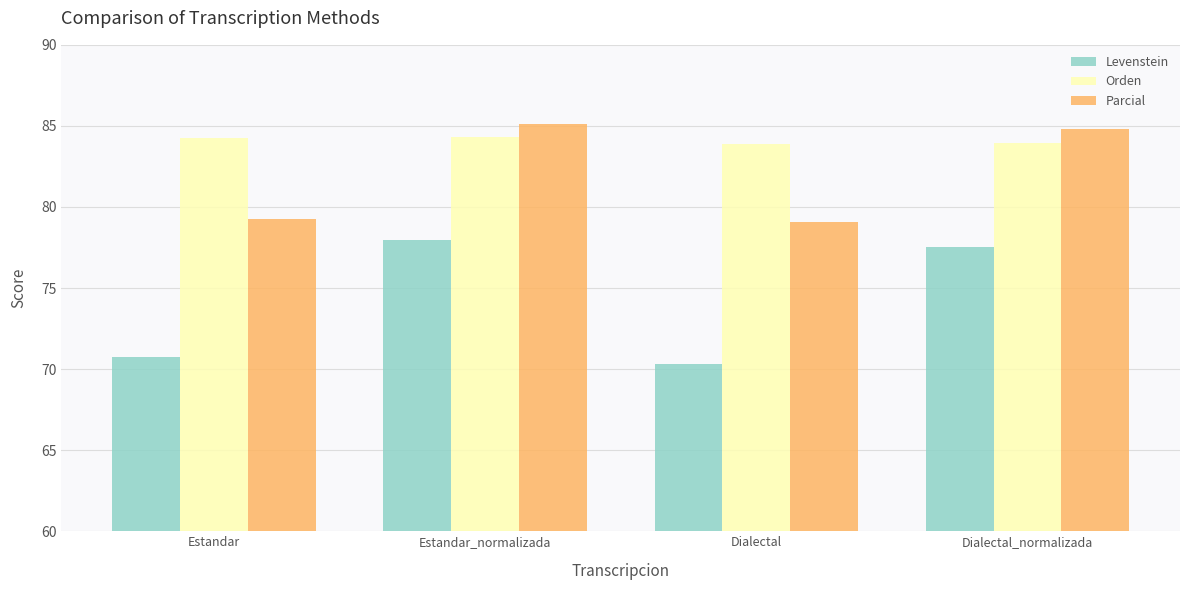

List the series in order of their peak value, highest first.

Parcial, Orden, Levenstein